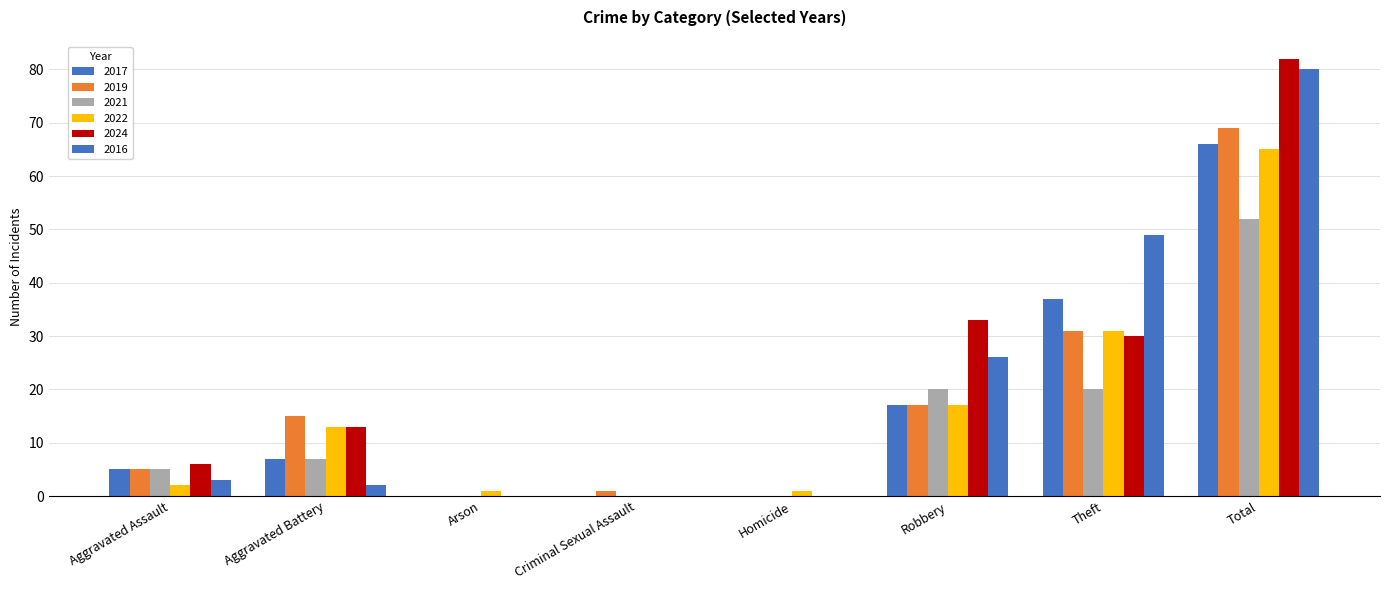

Are the bars horizontal?

No